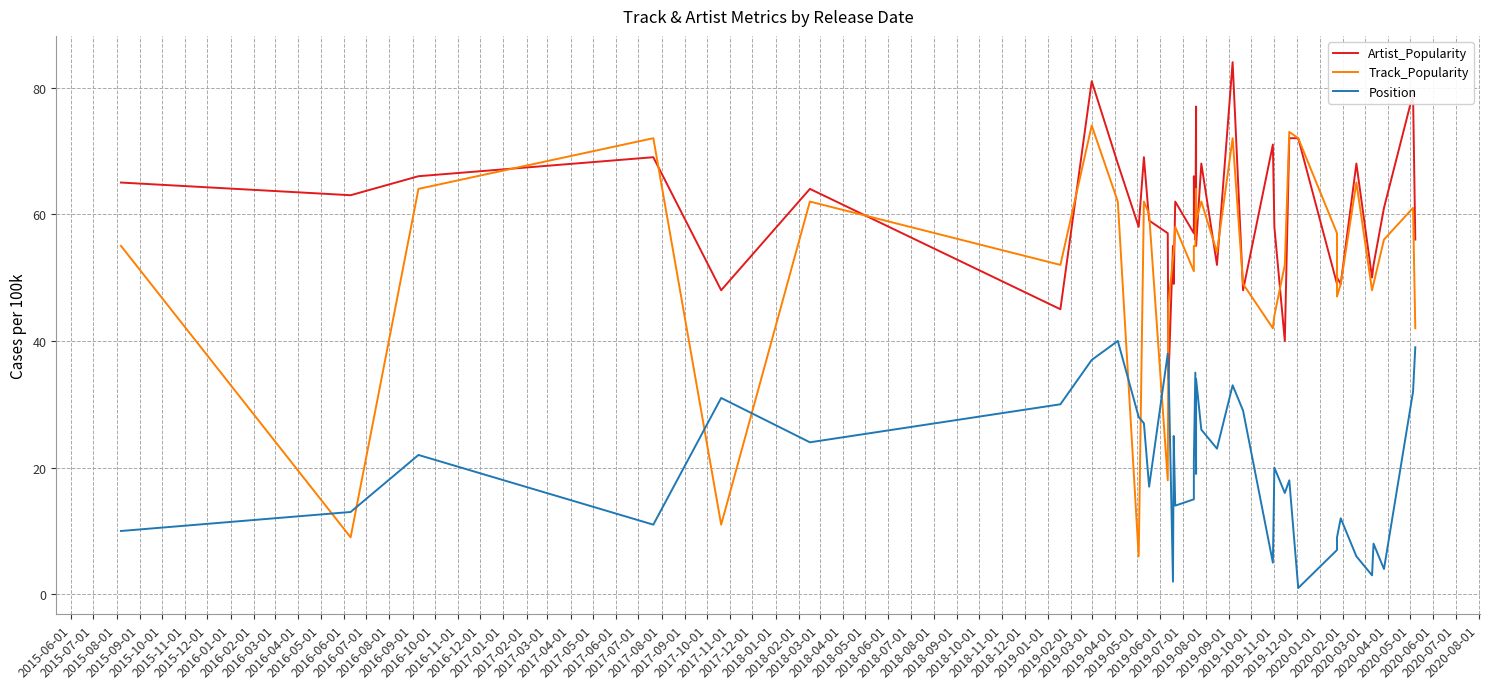

List the series in order of their peak value, lowest first.

Position, Track_Popularity, Artist_Popularity